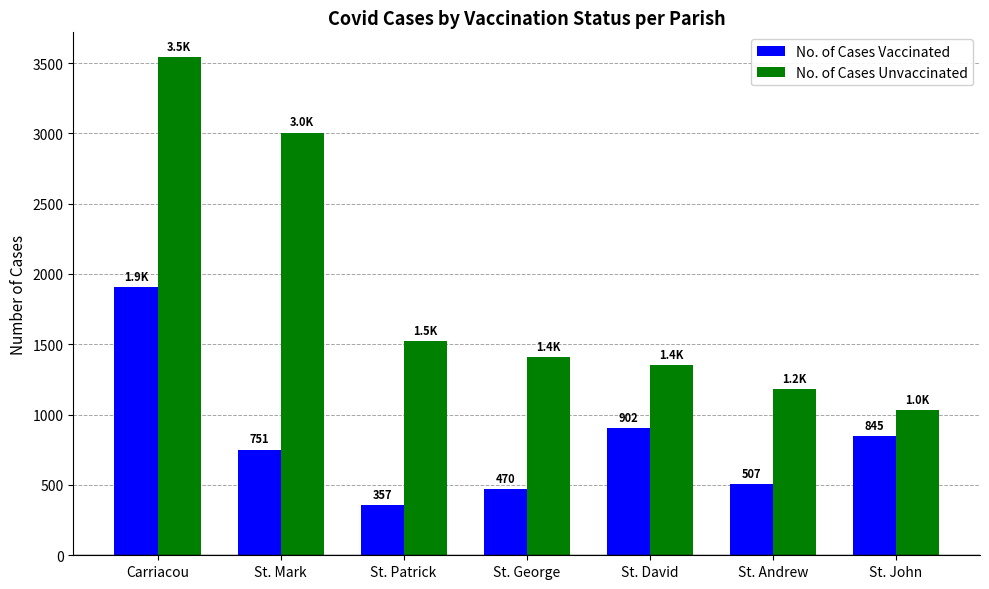

Which series has the largest range (max minus min)?

No. of Cases Unvaccinated